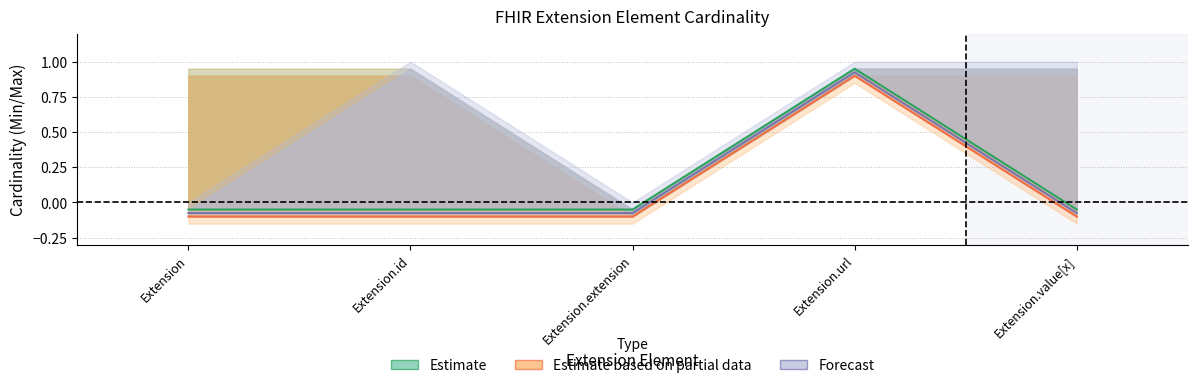

What is the minimum value shown in the chart?

-0.1